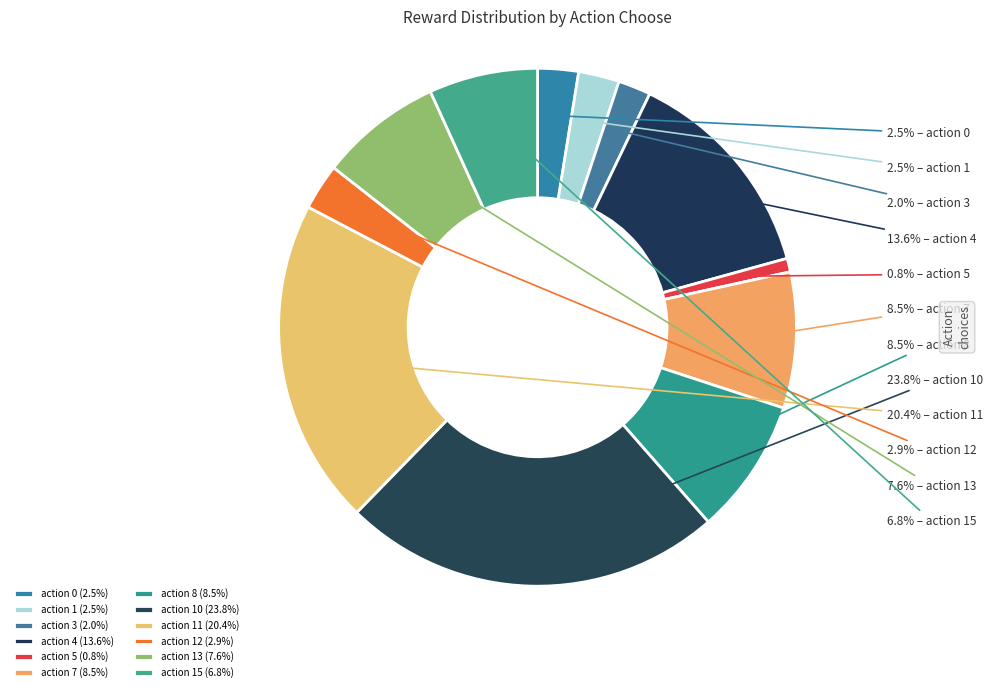

To the nearest percent, what is the average slice percentage?

8%